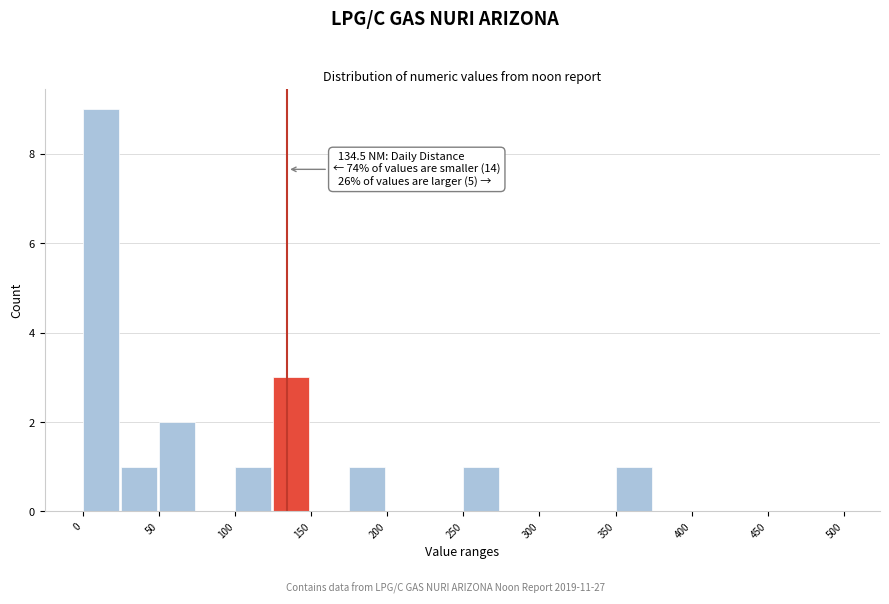

Which range on the x-axis has the tallest bar?

0 to 25